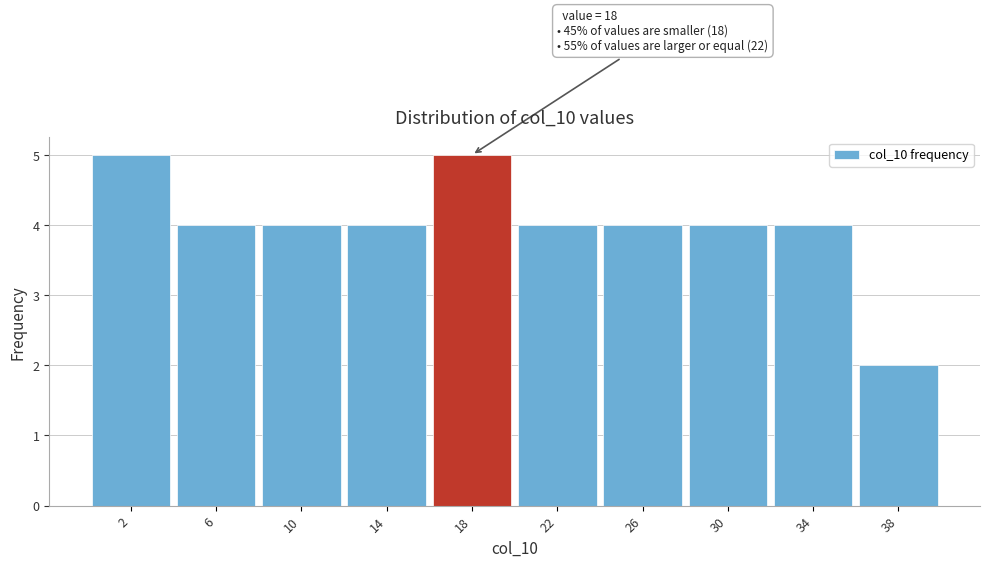

Reading right to left, what are all the values shown in this chart?

2	4	4	4	4	5	4	4	4	5